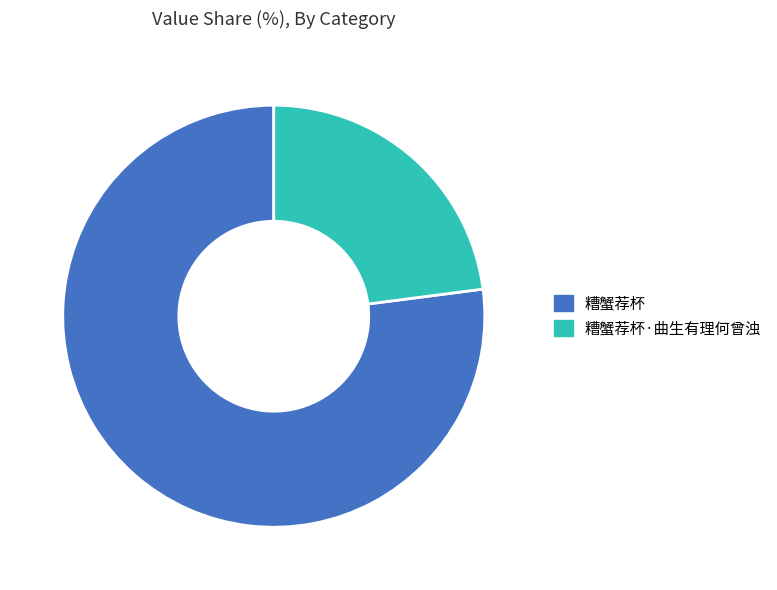

What is the largest slice in the pie chart?

糟蟹荐杯